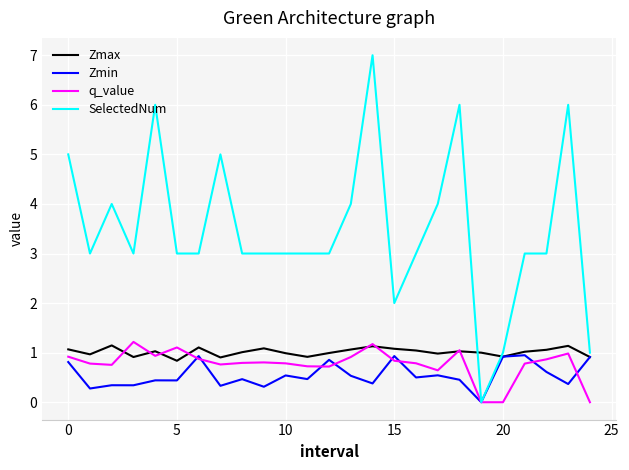

Which series has the widest spread of values?

SelectedNum